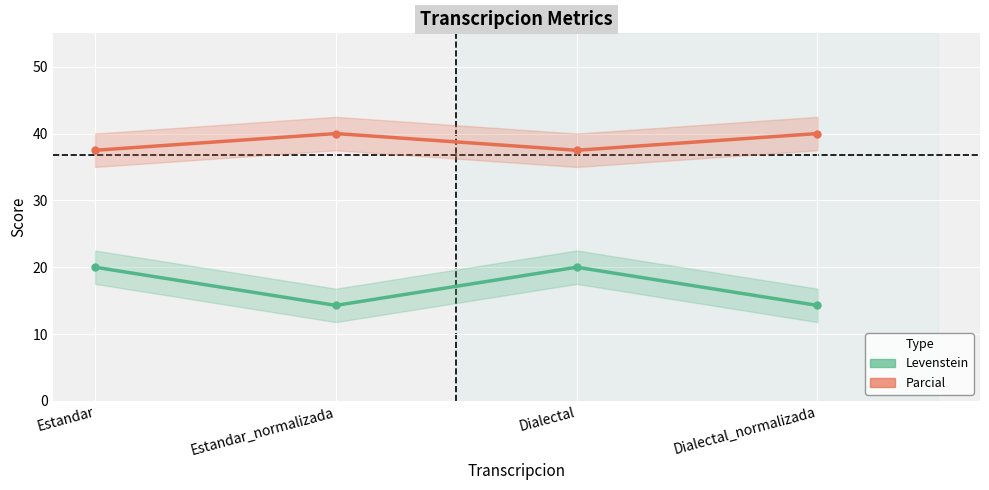

What is the total value across all series at Dialectal?

57.5